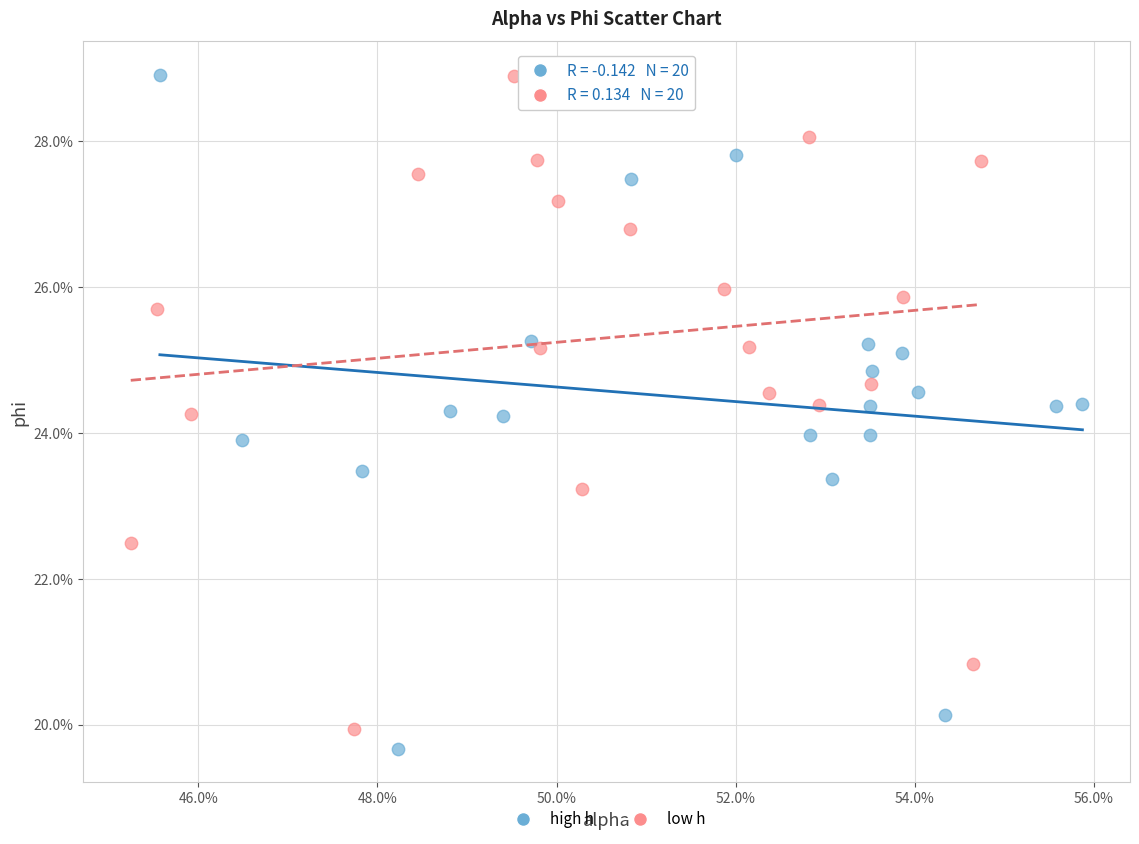

Which series has the widest spread of Y values?

high h